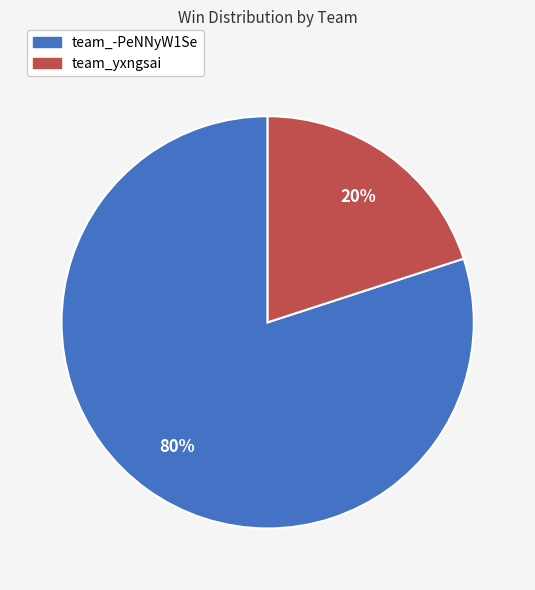

Is there any slice that represents more than half of the pie?

Yes